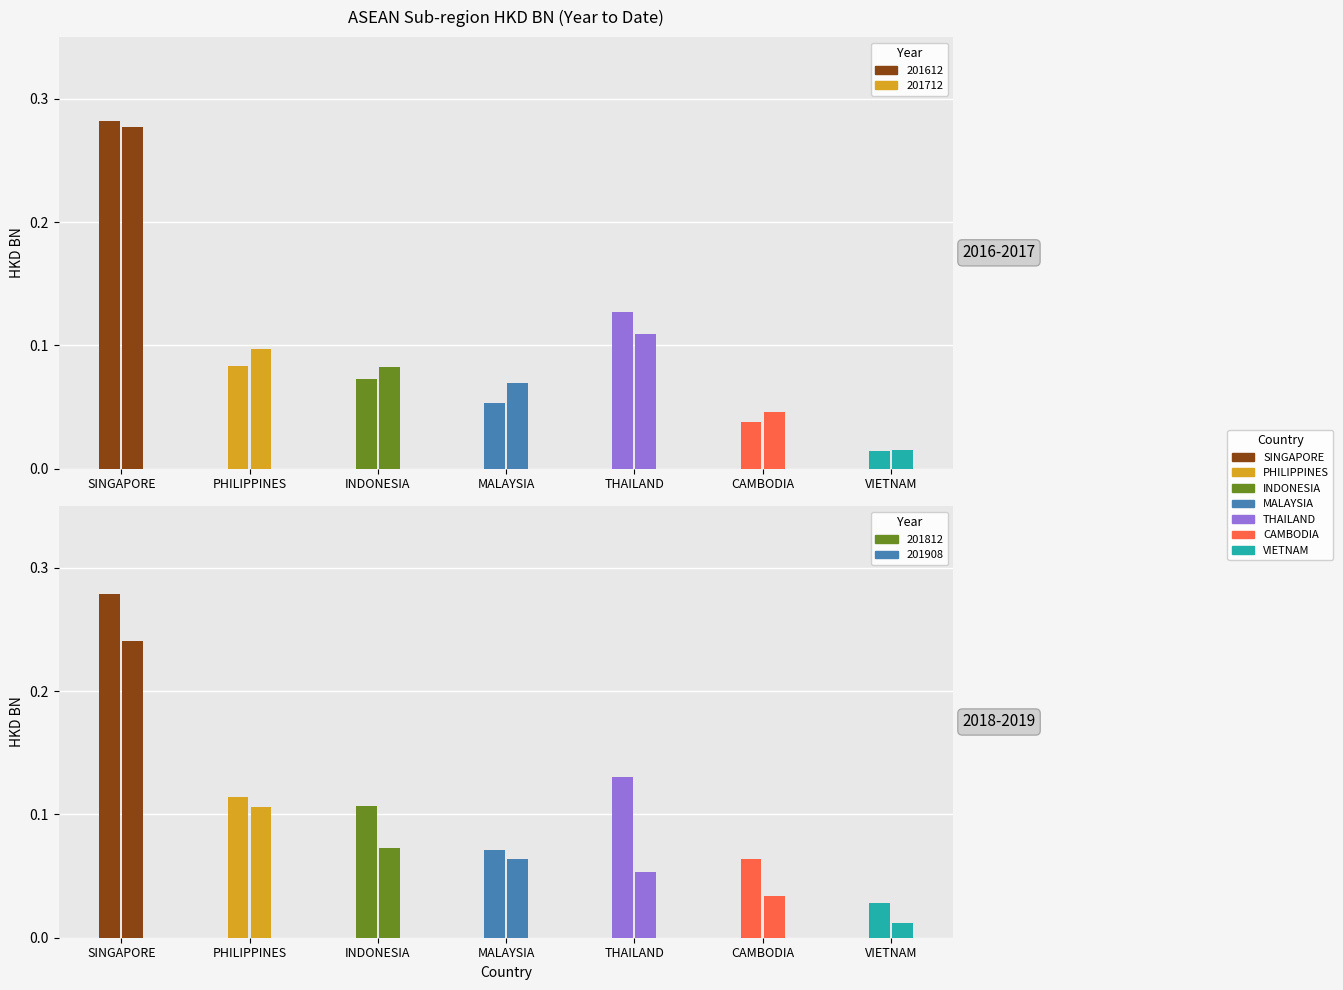

Which series has the largest total across all categories?

201812